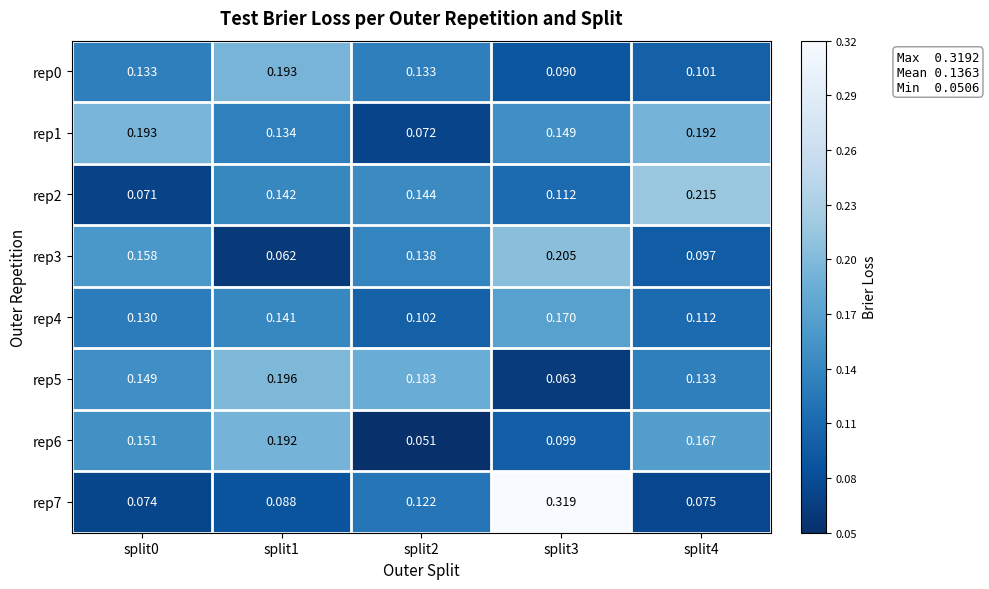

Is the value of rep5 at split4 greater than the value of rep1 at split3?

No